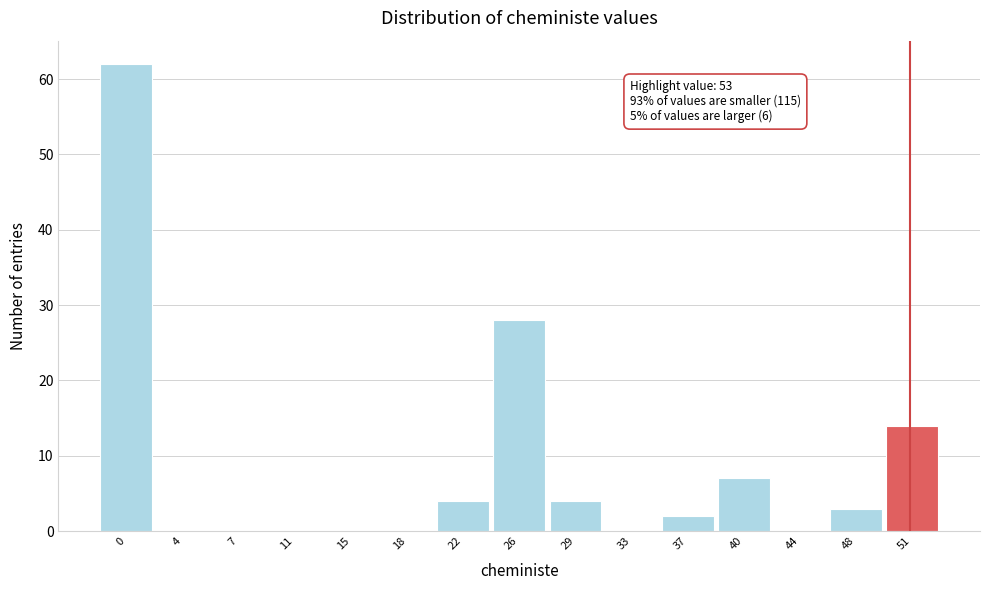

Reading left to right, transcribe all the data shown in this chart.

0=62	4=0	7=0	11=0	15=0	18=0	22=4	26=28	29=4	33=0	37=2	40=7	44=0	48=3	51=14